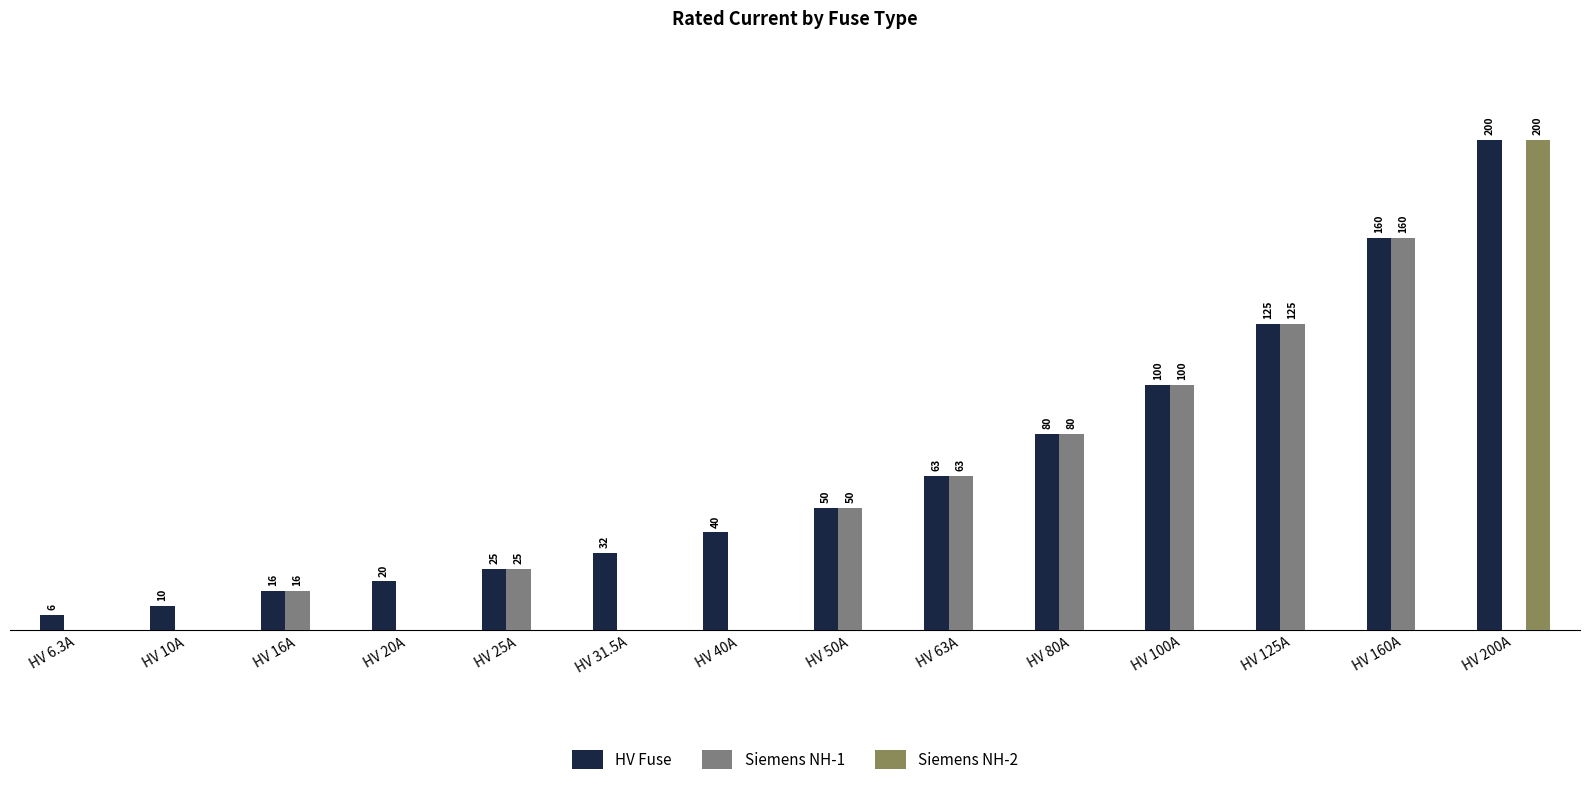

At which label does HV Fuse reach its peak?

HV 200A